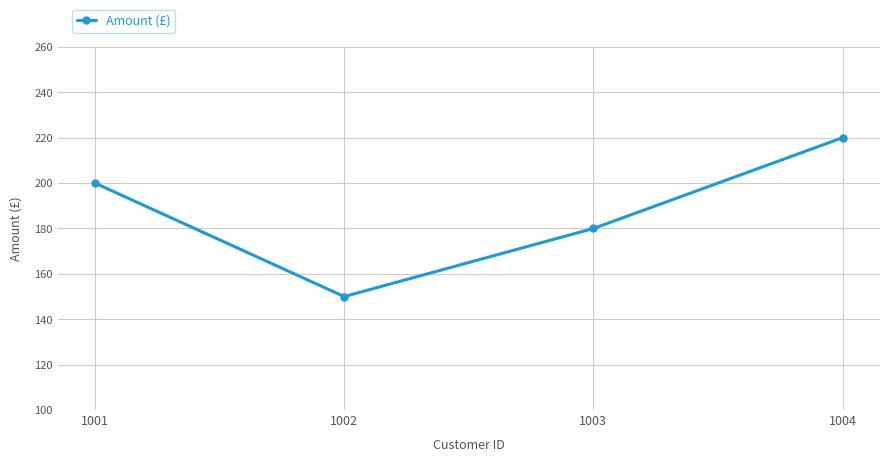

How many interior local valleys (lower than both neighbors) does the data have?

1